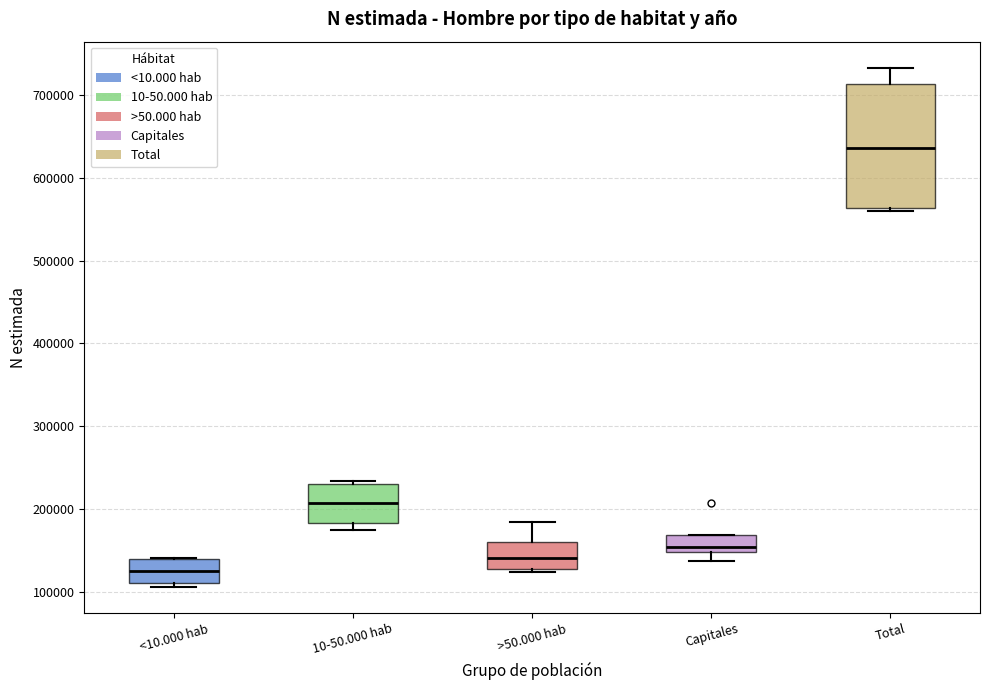

Where is the upper edge of the box for >50.000 hab on the y-axis? The values are not printed on the chart, so give them approximately, as read against the axis.

160000